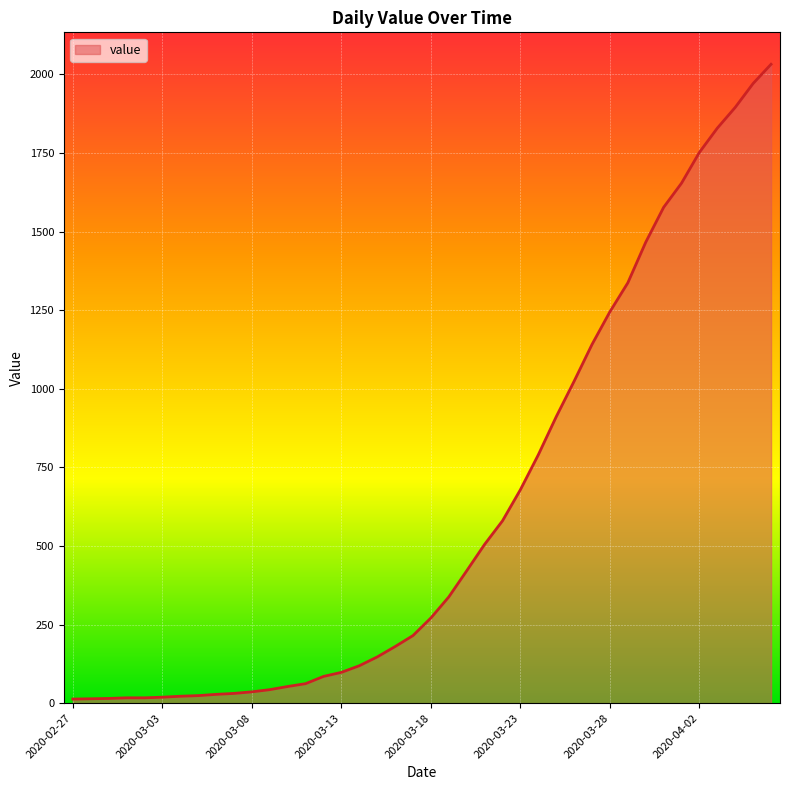

What is the difference between the second highest and minimum values?

1958